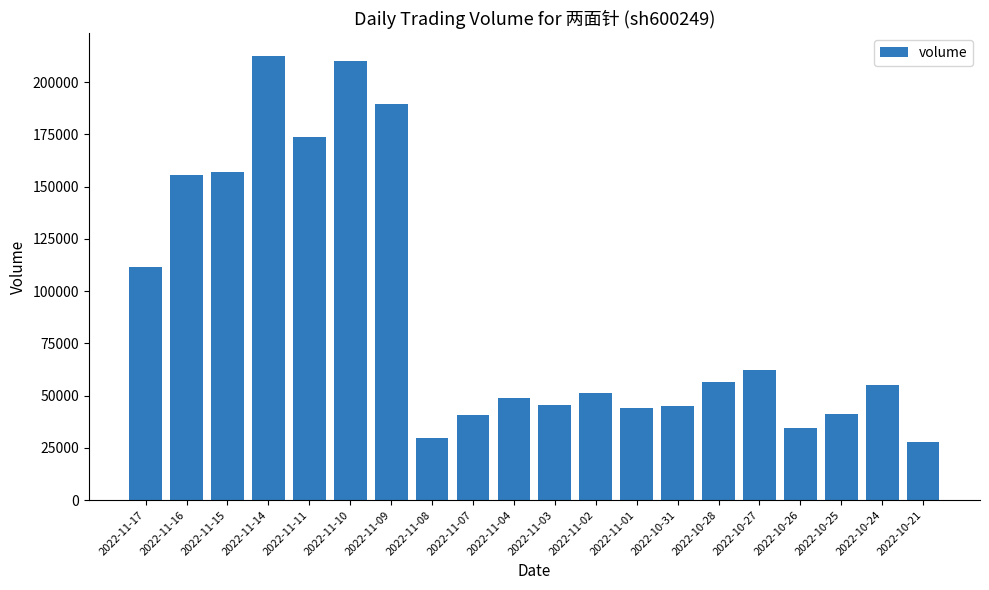

True or false: the data shows 45377 at 2022-11-03.

True